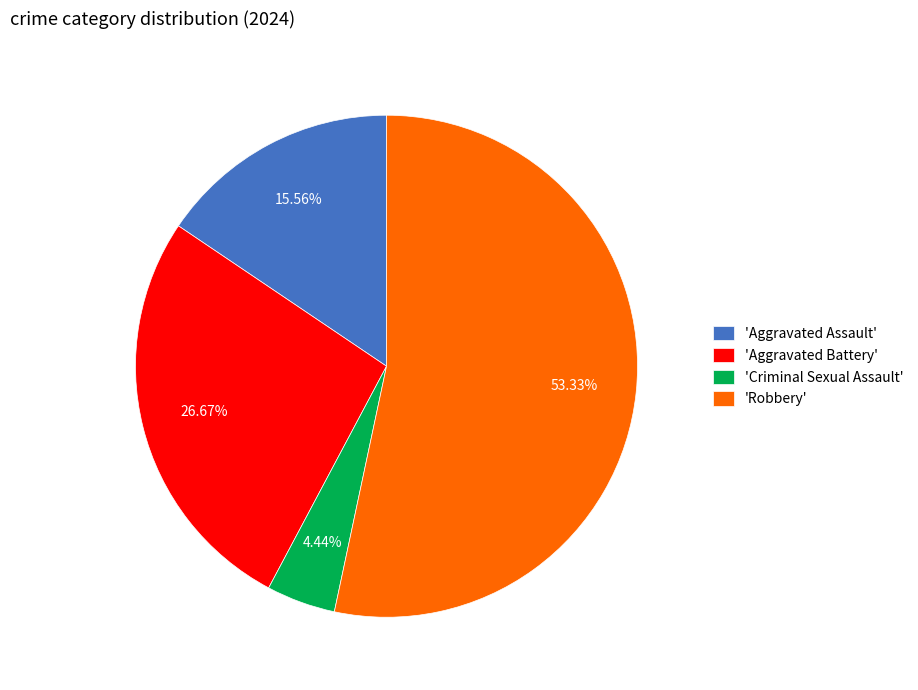

Rank the categories by value from lowest to highest.

'Criminal Sexual Assault', 'Aggravated Assault', 'Aggravated Battery', 'Robbery'